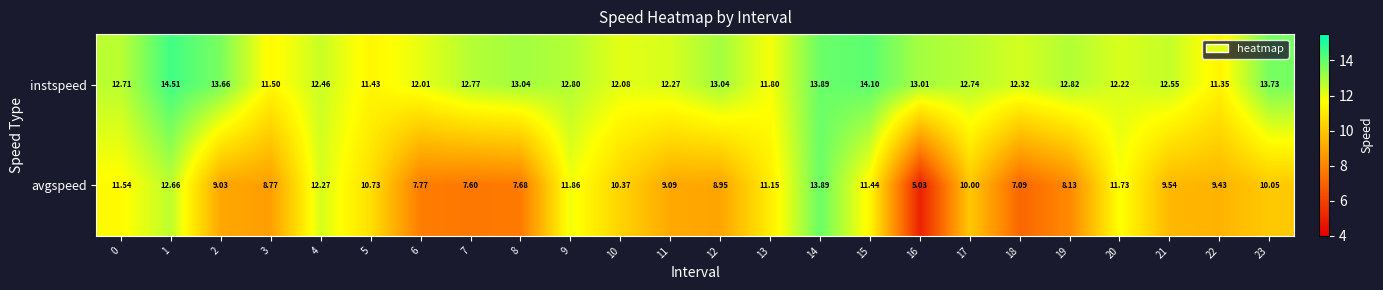

Is the value of avgspeed at 16 greater than the value of instspeed at 16?

No